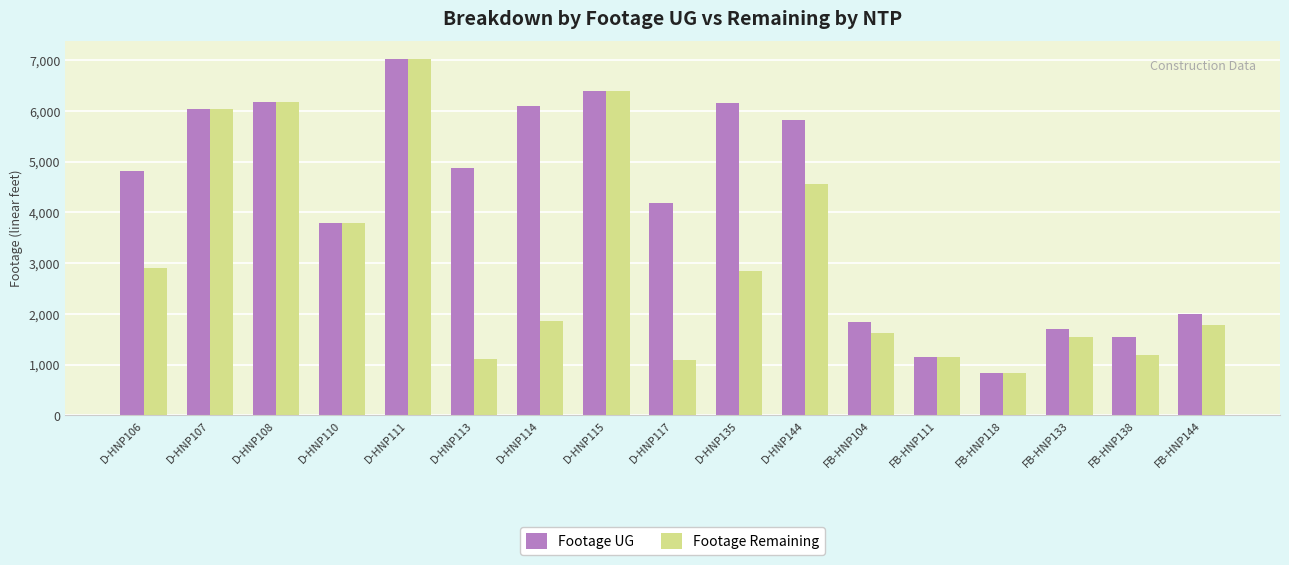

List the series in order of their overall mean, lowest first.

Footage Remaining, Footage UG